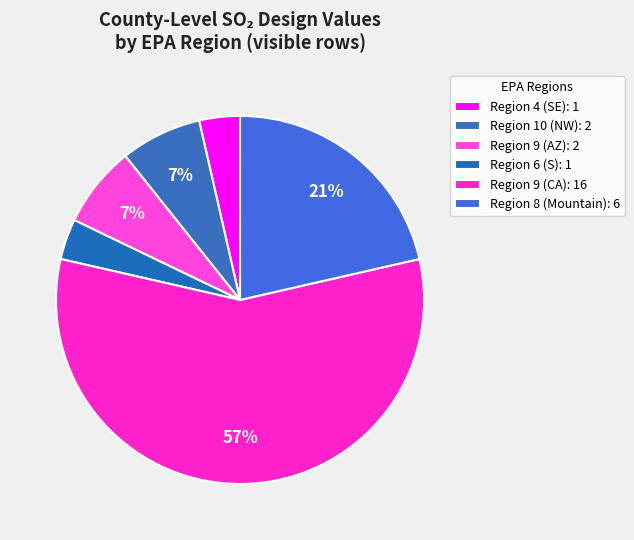

Which slice is the largest?

Region 9 (CA)